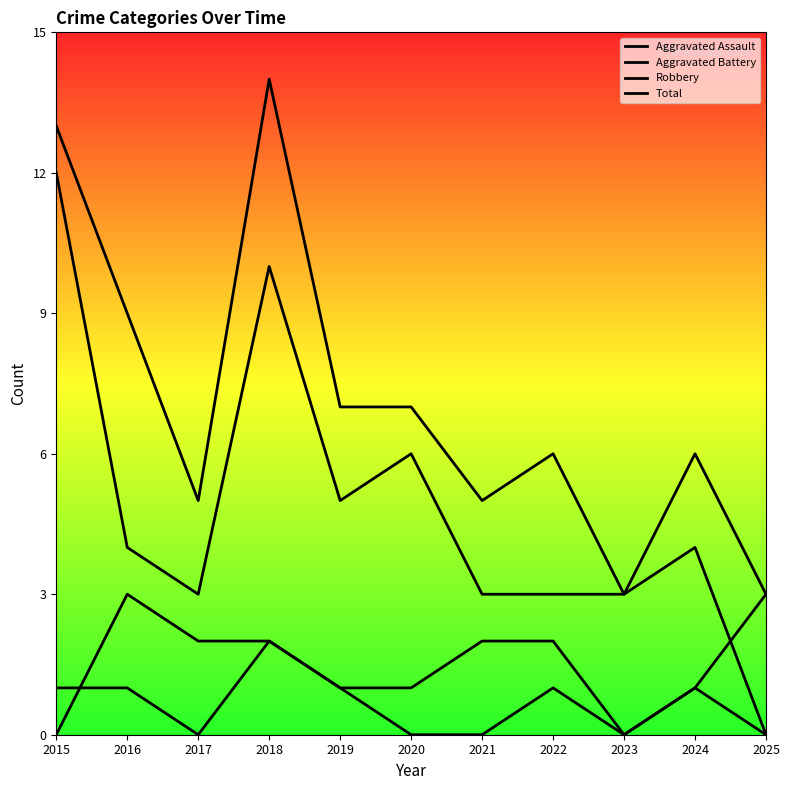

What is the sum of all Total values?

78